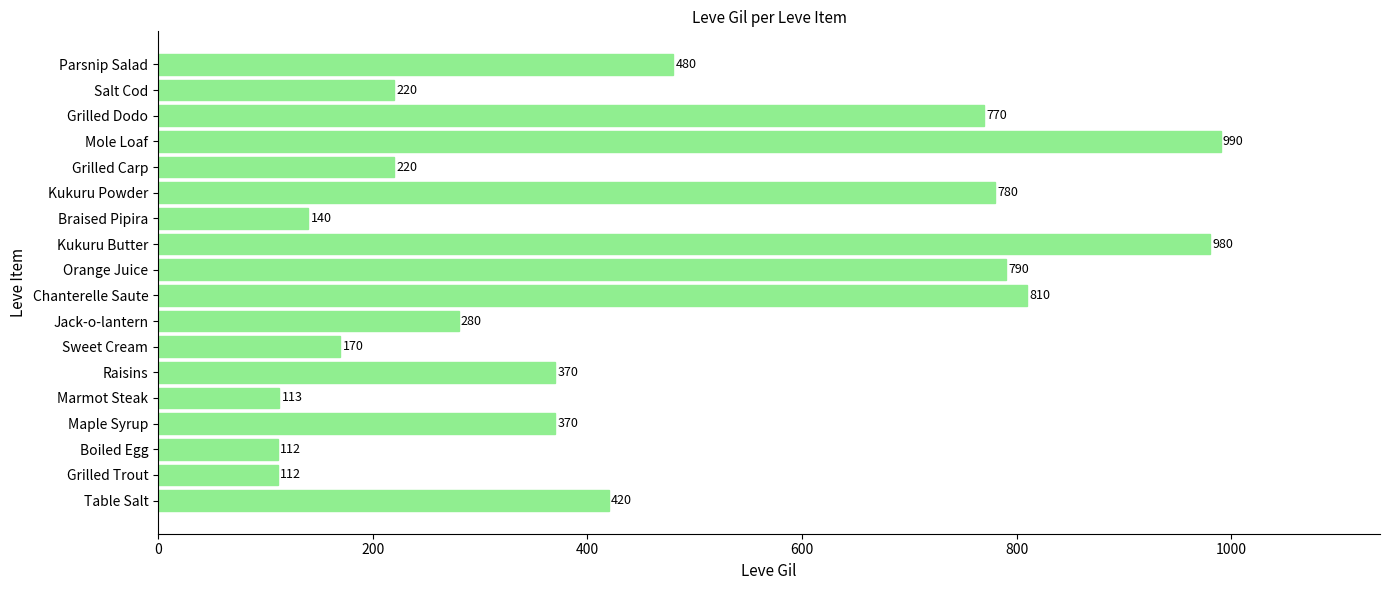

What is the ratio of the value at Orange Juice to the value at Kukuru Butter?

0.8